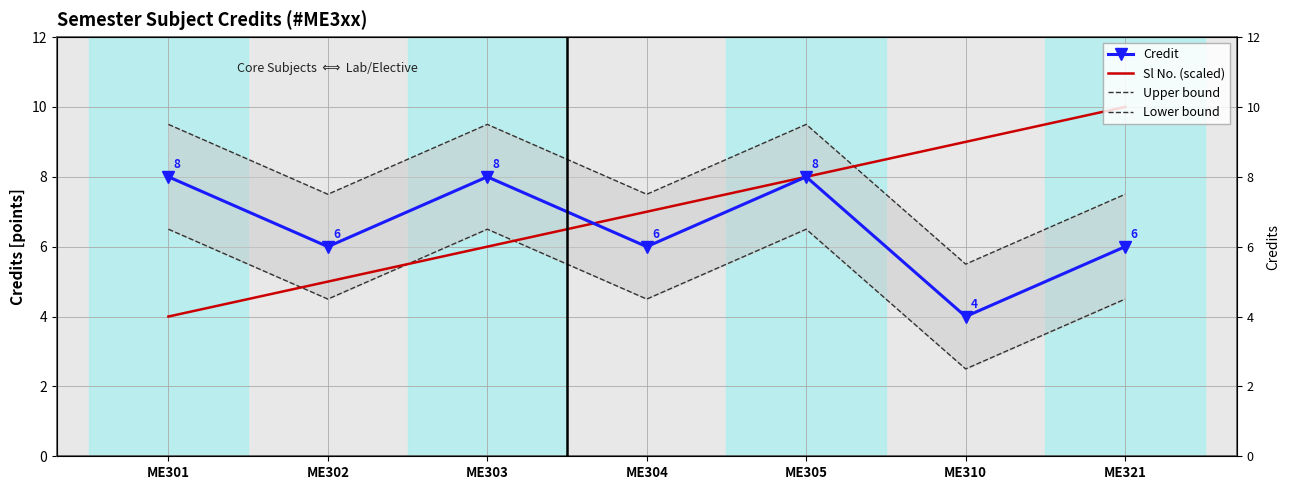

At which category is the sum across all series the highest?

ME305